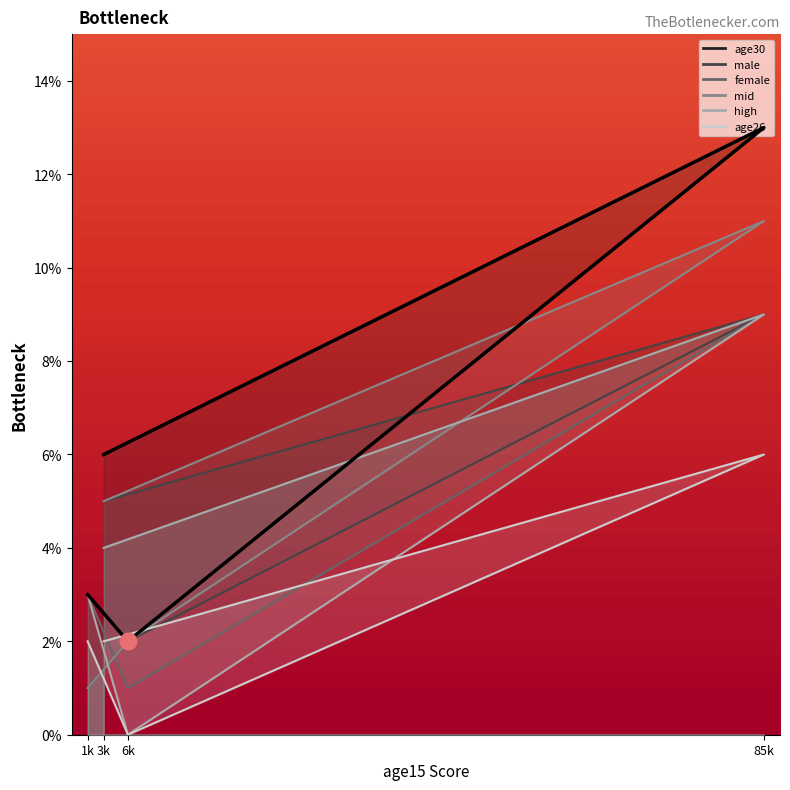

Which series has the widest spread of values?

age30